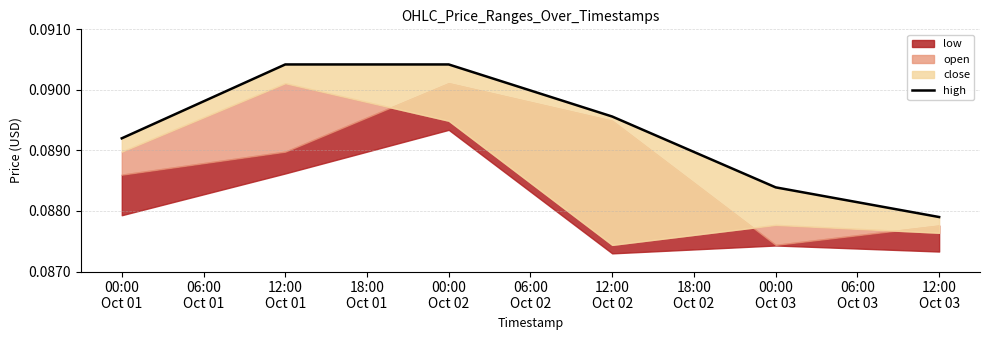

Is it true that the value at 12:00 Oct 03 is 0.1?

True